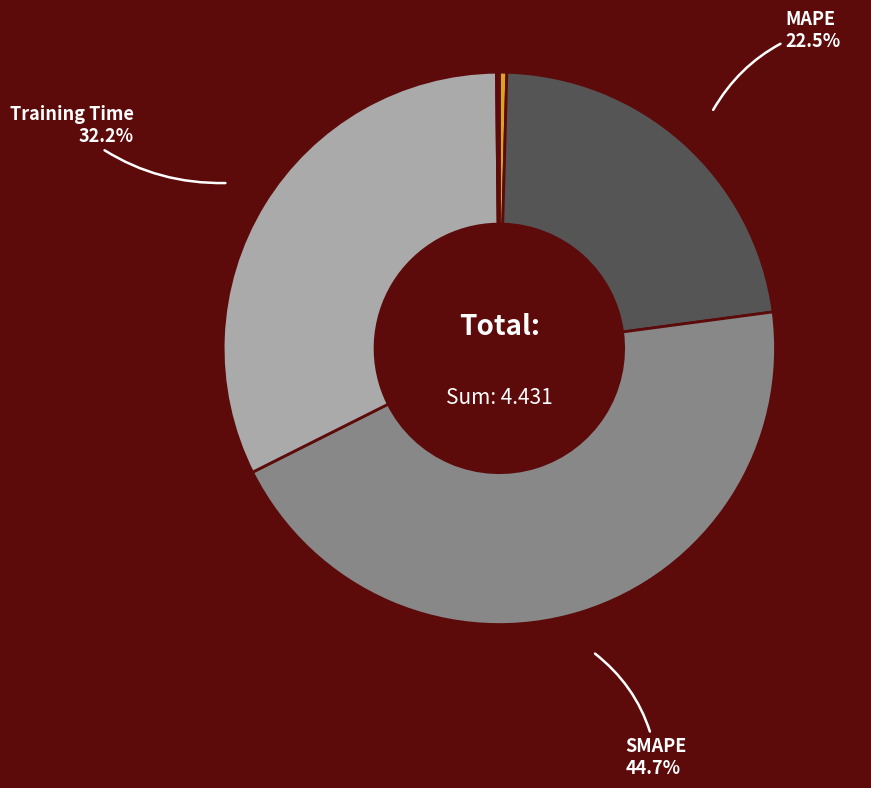

Does Training Time represent more than half of the total?

No